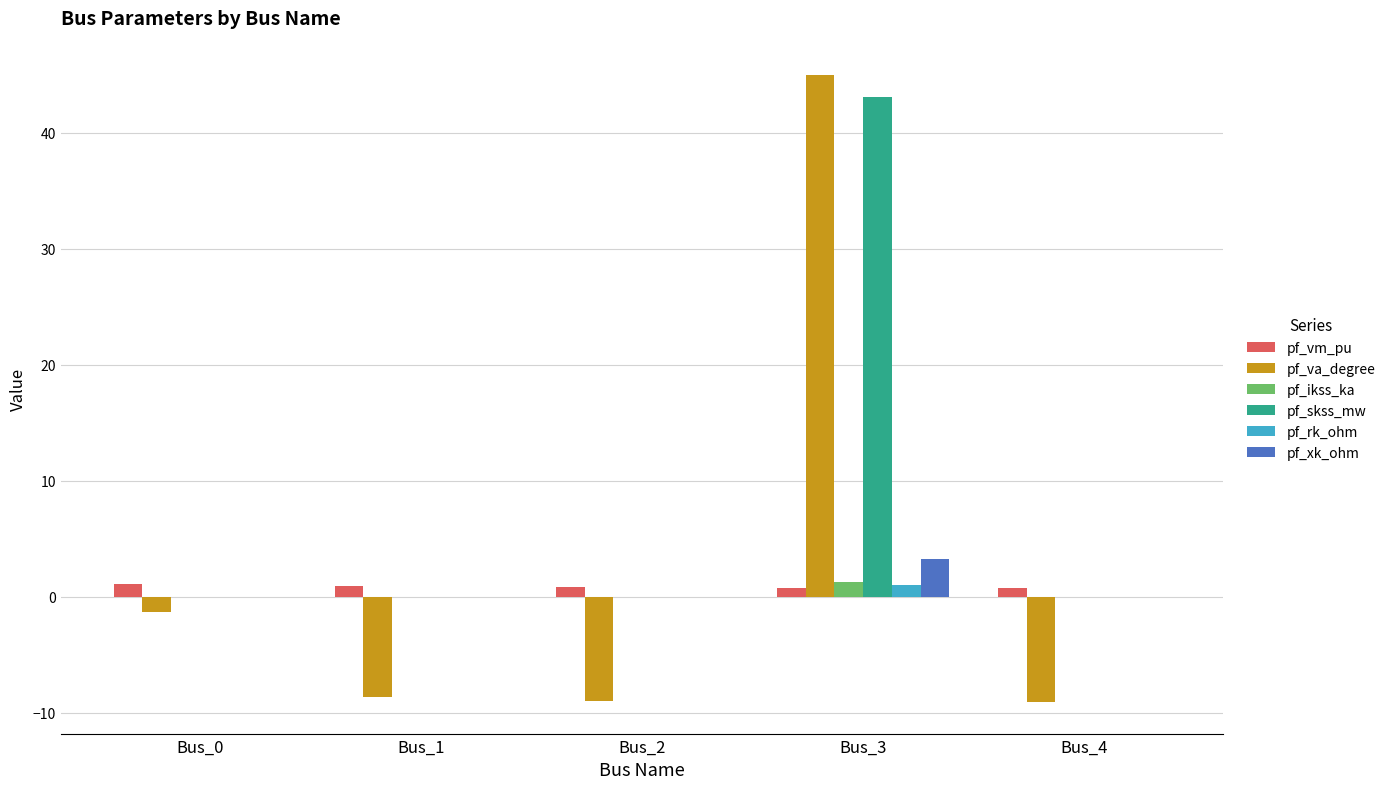

Does the chart contain stacked bars?

No